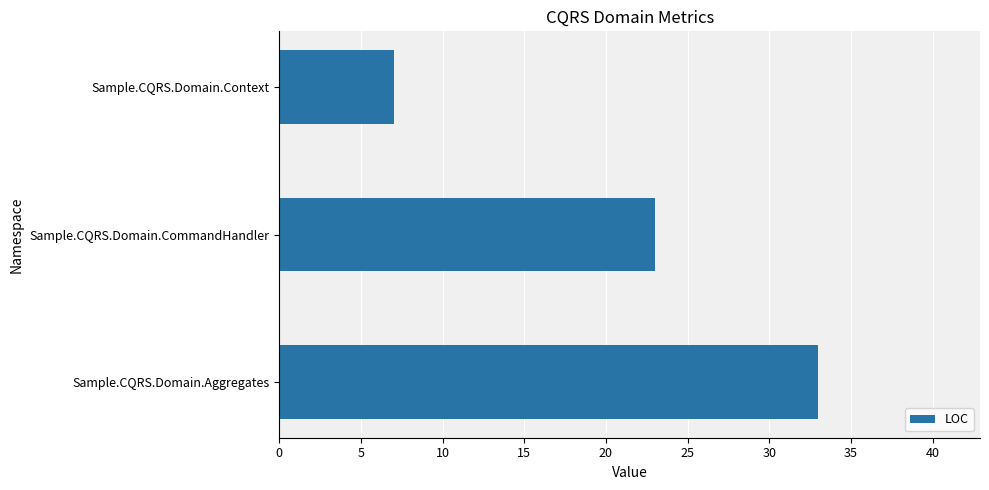

Rank the categories by value from highest to lowest.

Sample.CQRS.Domain.Aggregates, Sample.CQRS.Domain.CommandHandler, Sample.CQRS.Domain.Context